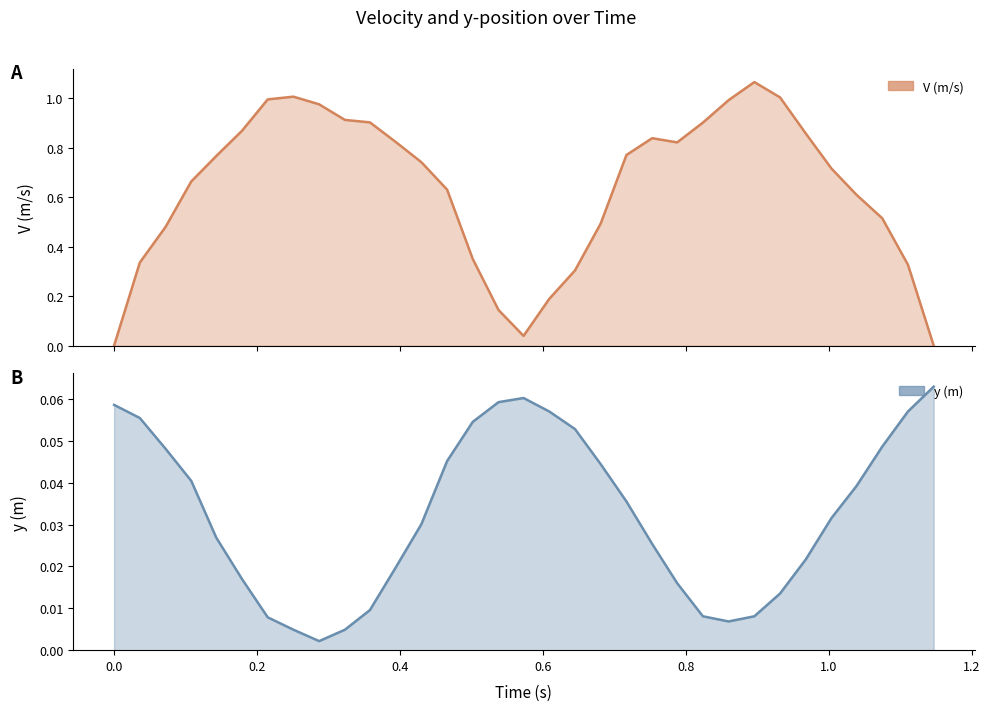

List the series in order of their peak value, lowest first.

y, V (m/s)